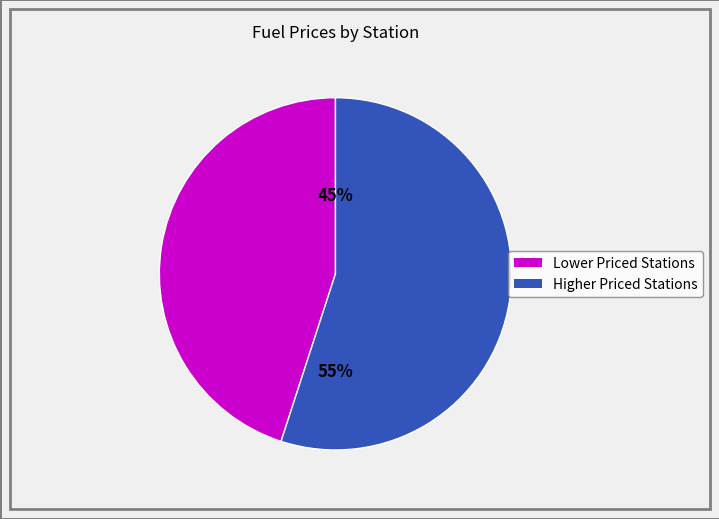

To the nearest percent, what is the average slice percentage?

50%